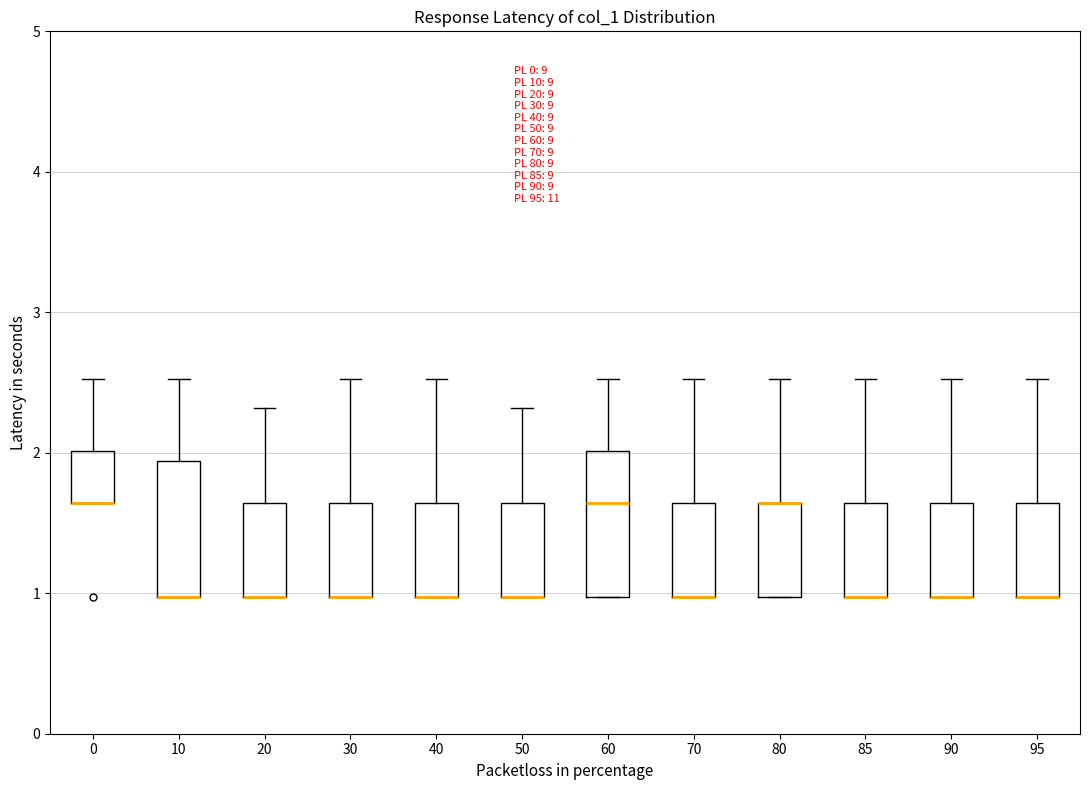

Reading left to right, read every box against the y-axis: the position of its median line, the range the box covers, and the ends of its whiskers. The values are not printed on the chart, so give them approximately, as read against the axis.

0: median 1.6 (drawn on the box's lower edge), box 1.6 to 2.0, whiskers 1.6 to 2.5
10: median 1.0 (drawn on the box's lower edge), box 1.0 to 1.9, whiskers 1.0 to 2.5
20: median 1.0 (drawn on the box's lower edge), box 1.0 to 1.6, whiskers 1.0 to 2.3
30: median 1.0 (drawn on the box's lower edge), box 1.0 to 1.6, whiskers 1.0 to 2.5
40: median 1.0 (drawn on the box's lower edge), box 1.0 to 1.6, whiskers 1.0 to 2.5
50: median 1.0 (drawn on the box's lower edge), box 1.0 to 1.6, whiskers 1.0 to 2.3
60: median 1.6, box 1.0 to 2.0, whiskers 1.0 to 2.5
70: median 1.0 (drawn on the box's lower edge), box 1.0 to 1.6, whiskers 1.0 to 2.5
80: median 1.6 (drawn on the box's upper edge), box 1.0 to 1.6, whiskers 1.0 to 2.5
85: median 1.0 (drawn on the box's lower edge), box 1.0 to 1.6, whiskers 1.0 to 2.5
90: median 1.0 (drawn on the box's lower edge), box 1.0 to 1.6, whiskers 1.0 to 2.5
95: median 1.0 (drawn on the box's lower edge), box 1.0 to 1.6, whiskers 1.0 to 2.5